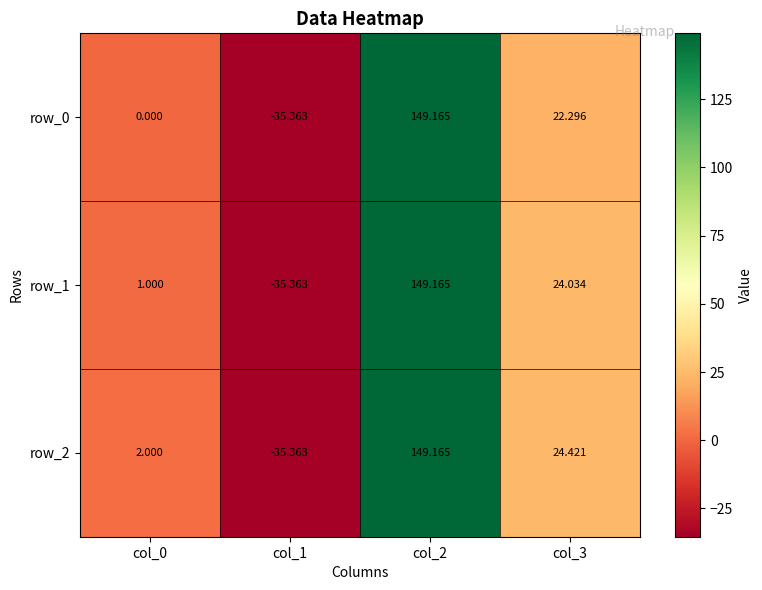

Reading right to left, transcribe all the data shown in this chart.

row_0: col_3=22.3	col_2=149.2	col_1=-35.4	col_0=0.0
row_1: col_3=24.0	col_2=149.2	col_1=-35.4	col_0=1.0
row_2: col_3=24.4	col_2=149.2	col_1=-35.4	col_0=2.0